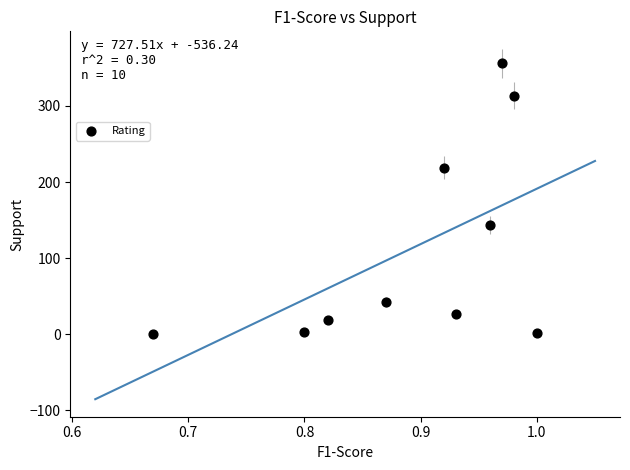

What Y value in the scatter plot is closest to 178?

144